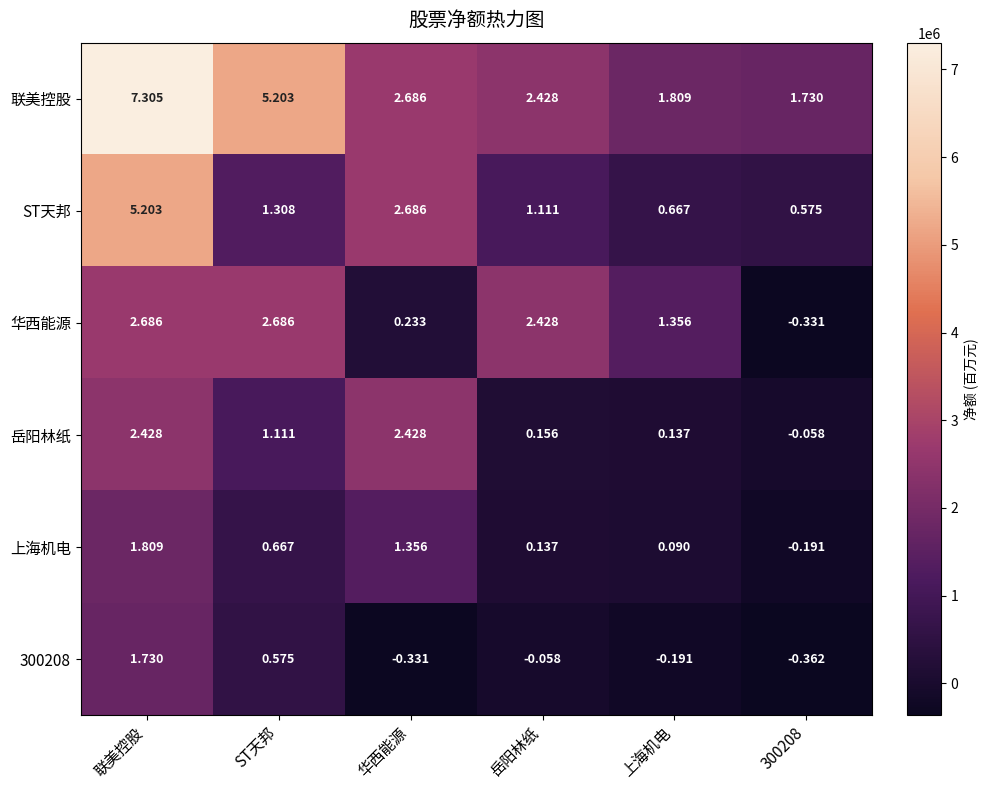

Which series has the widest spread of values?

联美控股